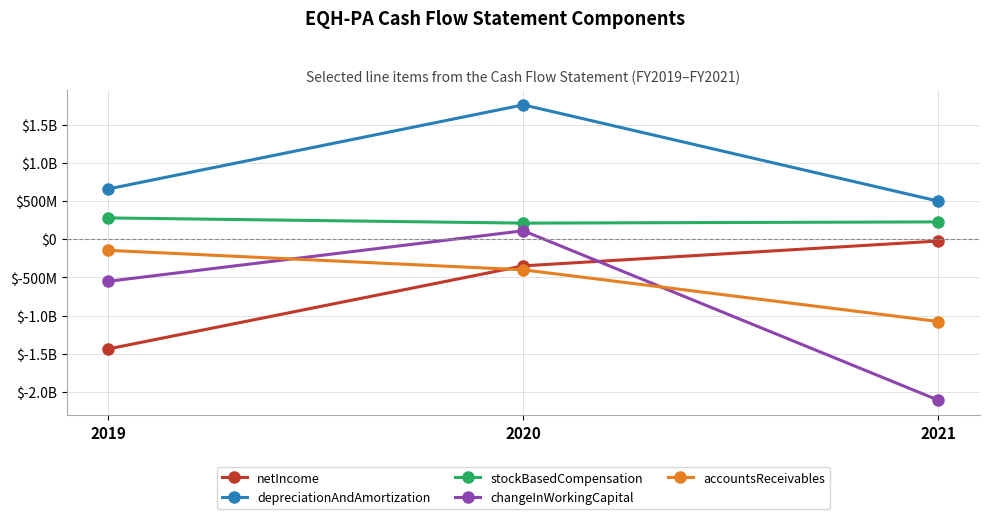

Is this an area chart (filled region under the line)?

No